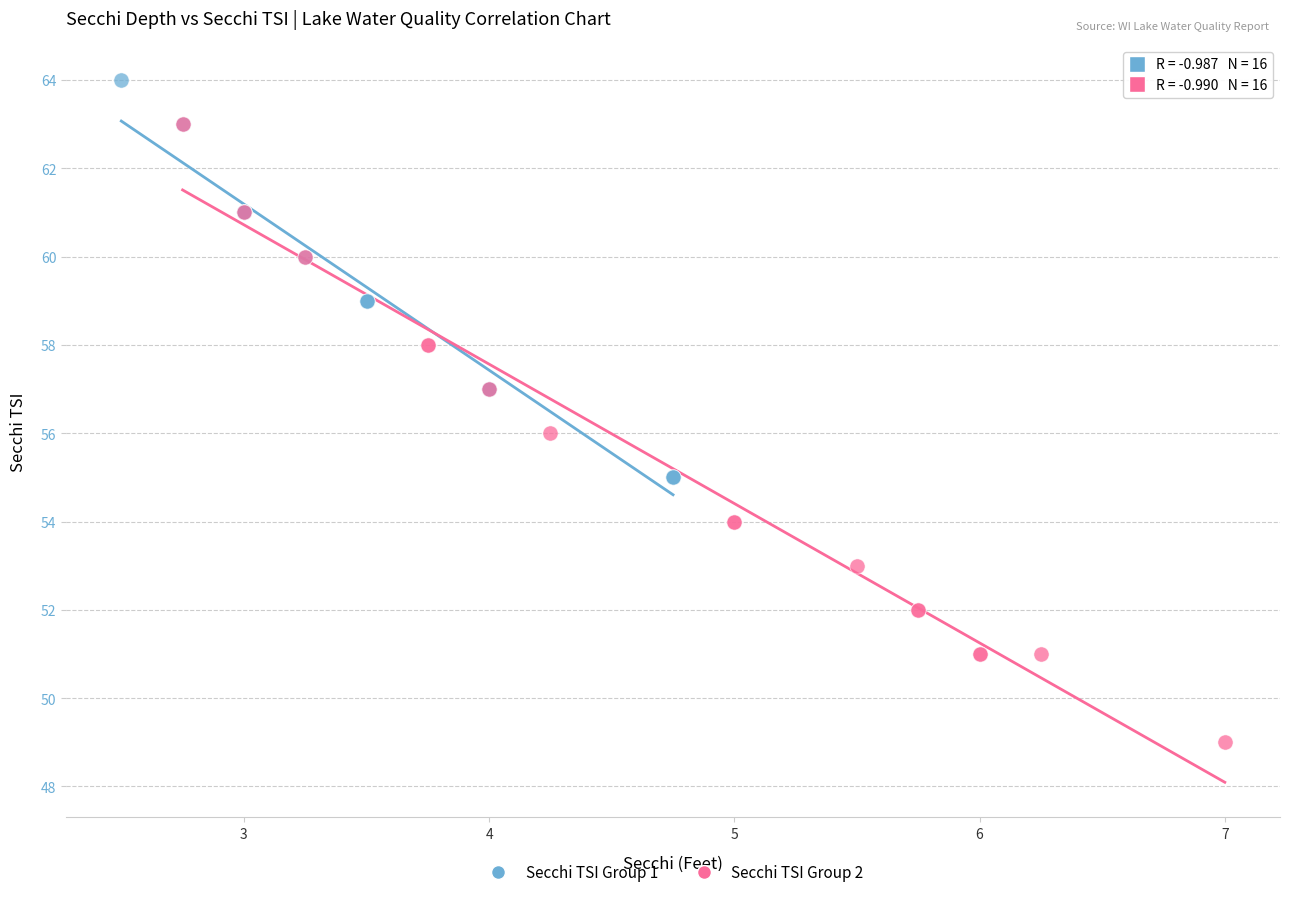

Which series contains the lowest Y value?

Secchi TSI Group 2